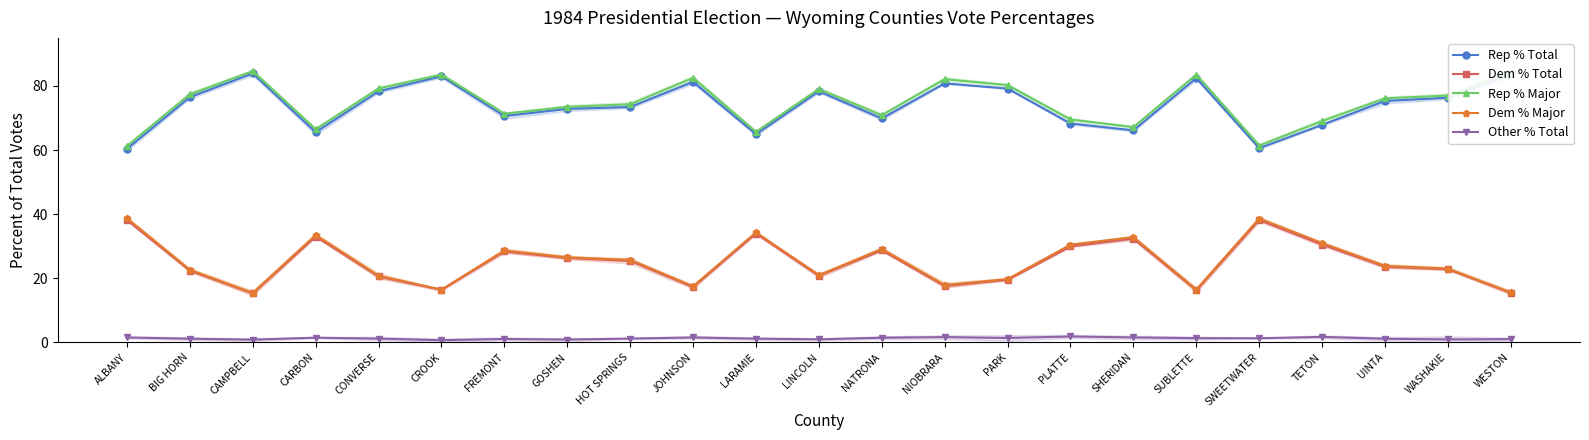

What is the label of the 23rd point from the left?

WESTON